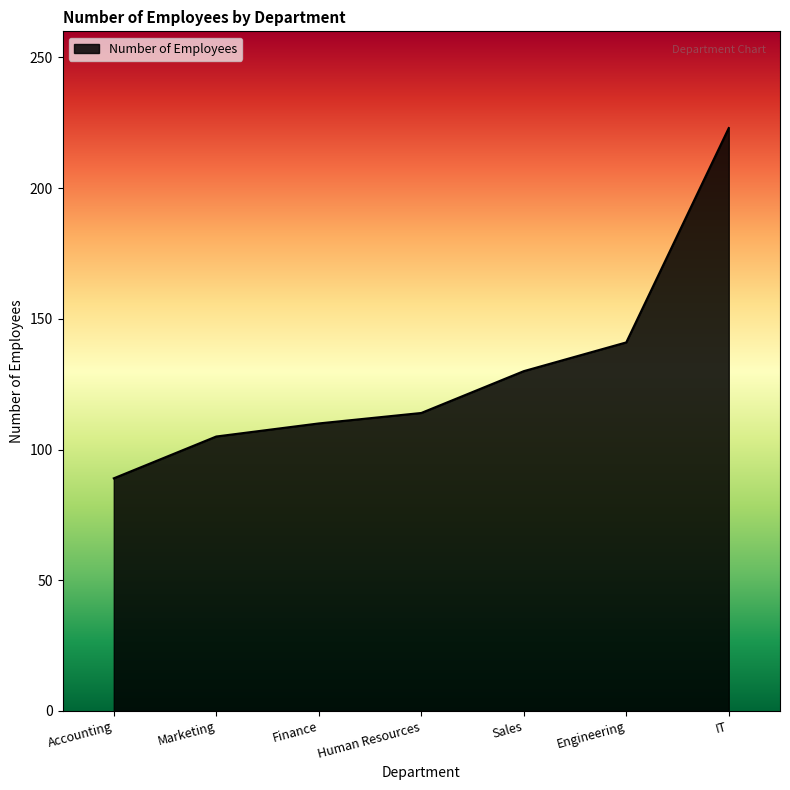

What is the sum of all values?

912